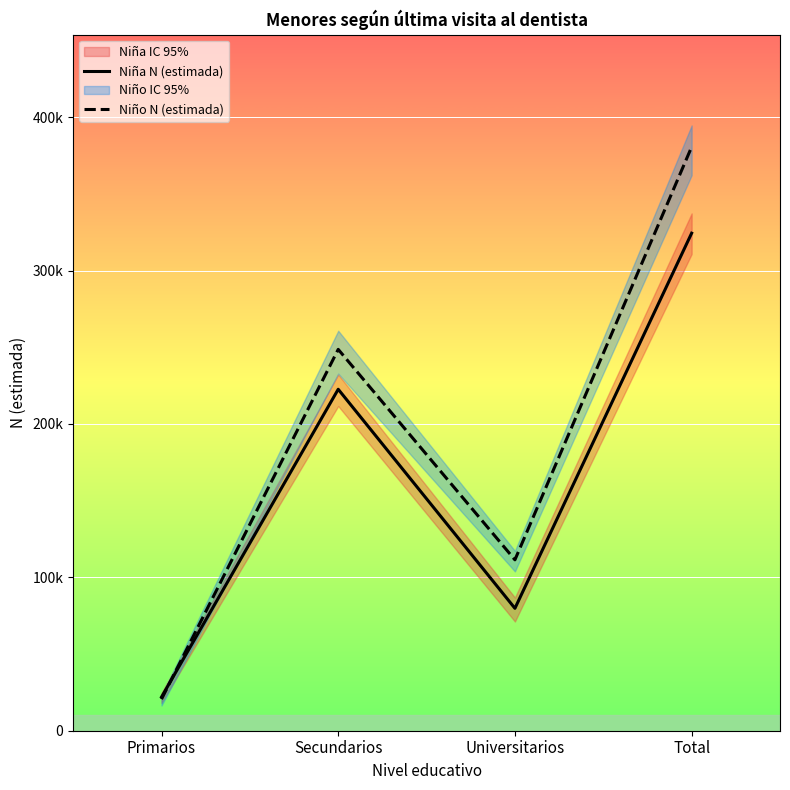

Reading left to right, list all the values displayed in this chart.

Niña N (estimada): 21969	222638	79803	324410
Niño N (estimada): 20575	248656	111427	380658